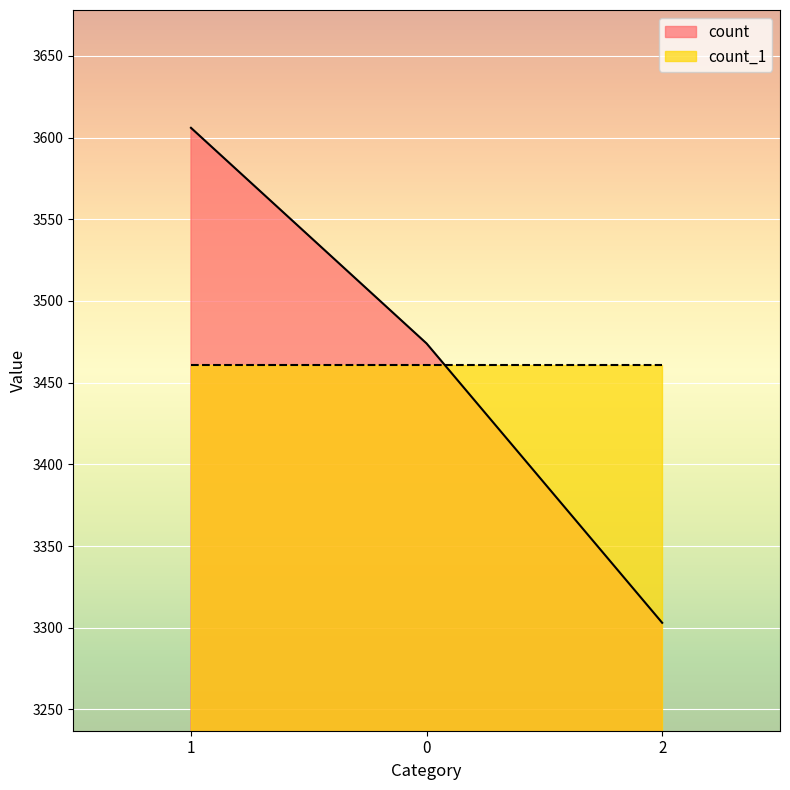

How many data points are above 3474?

1